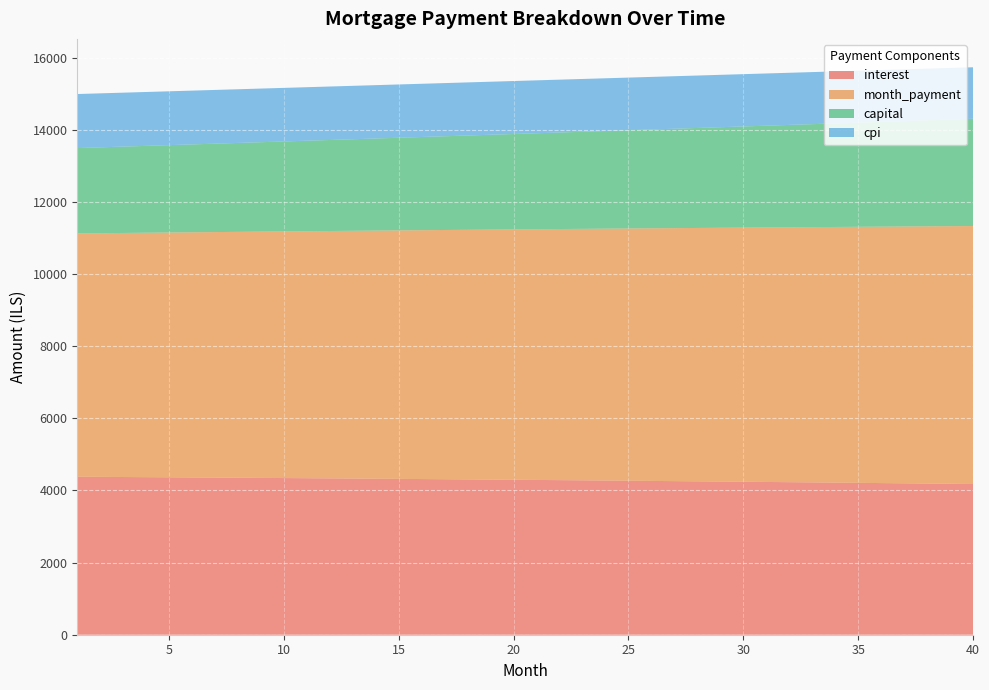

Reading left to right, transcribe all the data shown in this chart.

interest: 4381.6	4377.8	4373.9	4370.0	4366.0	4361.9	4357.8	4353.6	4349.3	4344.9	4340.5	4336.0	4331.5	4326.8	4322.1	4317.4	4312.5	4307.6	4302.6	4297.5	4292.4	4287.2	4281.9	4276.5	4271.0	4265.5	4259.9	4254.2	4248.4	4242.6	4236.6	4230.6	4224.5	4218.4	4212.1	4205.8	4199.3	4192.8	4186.2	4179.6
month_payment: 6748.5	6758.7	6768.8	6779.0	6789.1	6799.3	6809.5	6819.7	6830.0	6840.2	6850.5	6860.7	6871.0	6881.3	6891.7	6902.0	6912.3	6922.7	6933.1	6943.5	6953.9	6964.3	6974.8	6985.3	6995.7	7006.2	7016.7	7027.3	7037.8	7048.4	7058.9	7069.5	7080.1	7090.7	7101.4	7112.0	7122.7	7133.4	7144.1	7154.8
capital: 2367.0	2380.9	2394.9	2409.0	2423.2	2437.4	2451.8	2466.2	2480.7	2495.3	2509.9	2524.7	2539.6	2554.5	2569.5	2584.6	2599.8	2615.1	2630.5	2646.0	2661.5	2677.2	2692.9	2708.8	2724.7	2740.7	2756.9	2773.1	2789.4	2805.8	2822.3	2838.9	2855.6	2872.4	2889.3	2906.3	2923.4	2940.6	2957.8	2975.2
cpi: 1498.7	1497.4	1496.0	1494.7	1493.3	1491.9	1490.4	1488.9	1487.5	1485.9	1484.4	1482.9	1481.3	1479.7	1478.0	1476.4	1474.7	1473.0	1471.2	1469.5	1467.7	1465.9	1464.0	1462.2	1460.3	1458.3	1456.4	1454.4	1452.4	1450.4	1448.3	1446.2	1444.1	1442.0	1439.8	1437.6	1435.4	1433.1	1430.8	1428.5